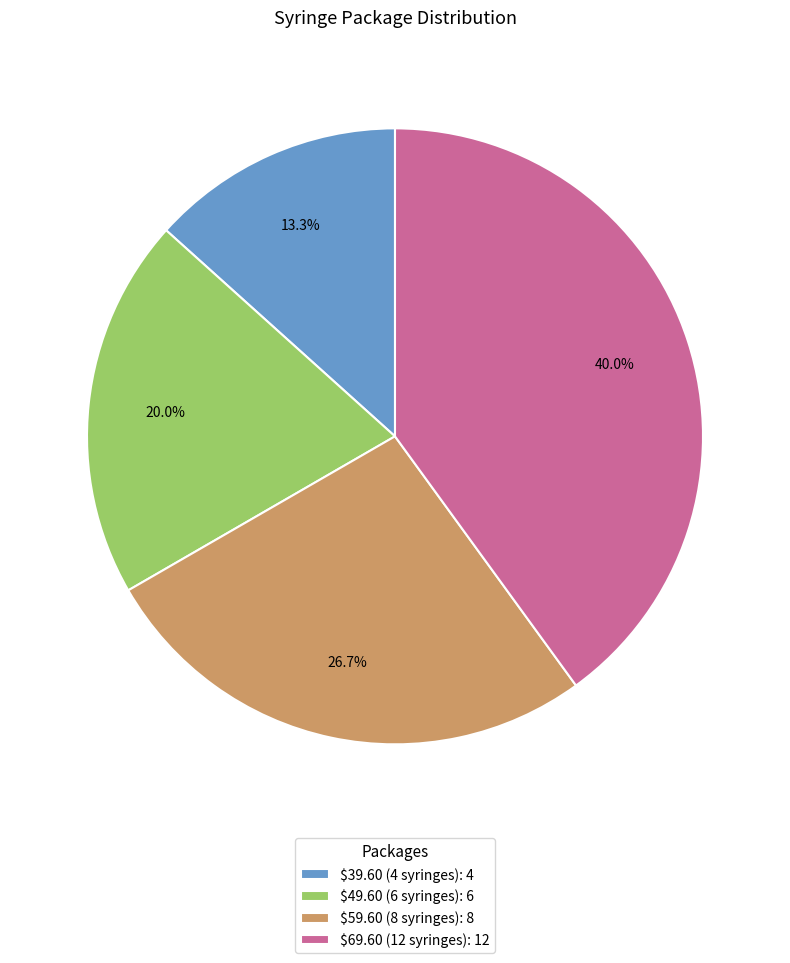

How many slices are in this pie chart?

4